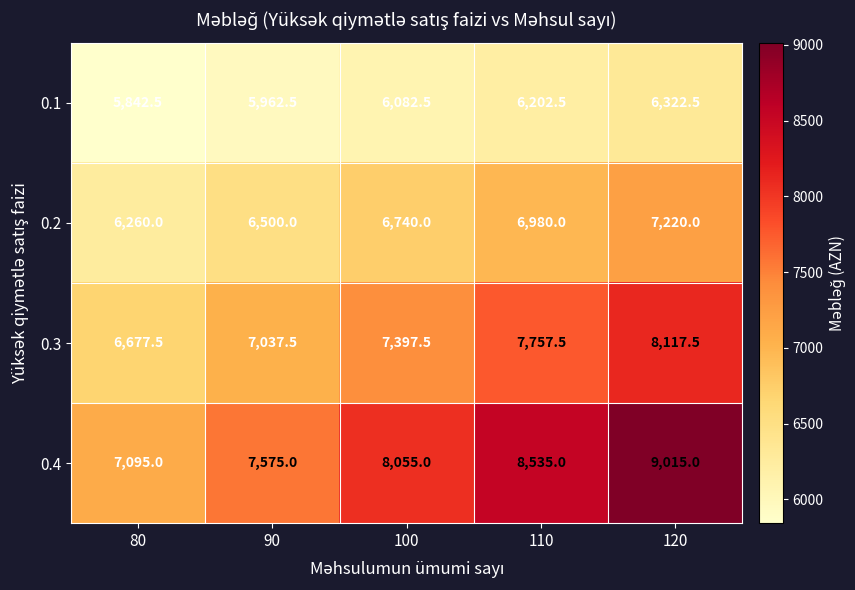

Which series has the largest total across all categories?

0.4